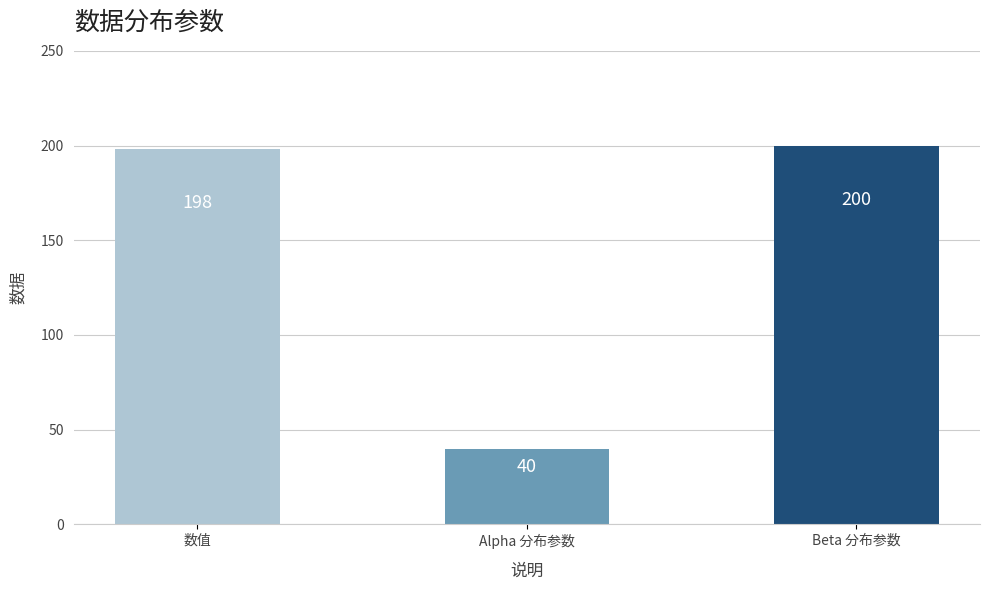

Reading left to right, list all the values displayed in this chart.

数值=198	Alpha 分布参数=40	Beta 分布参数=200